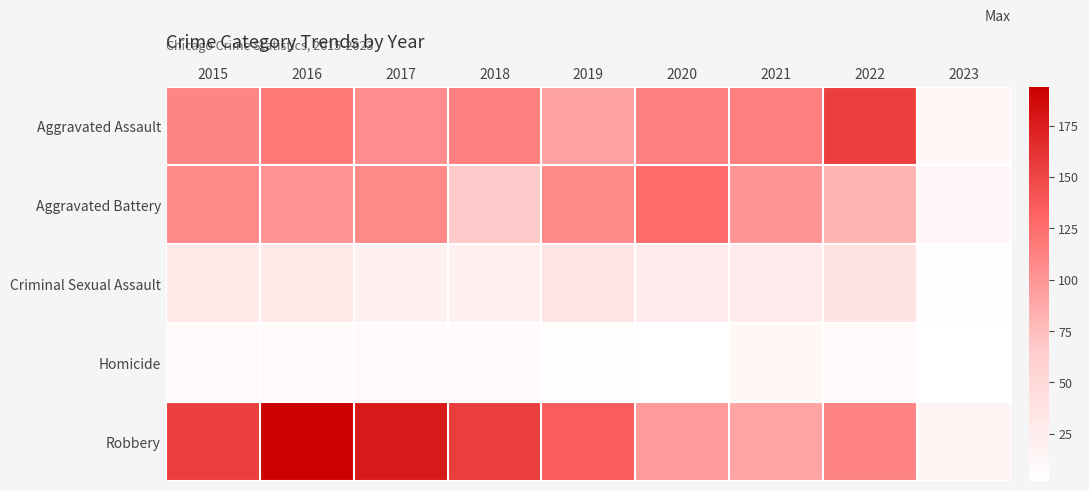

Which label corresponds to the smallest value in the chart?

2020